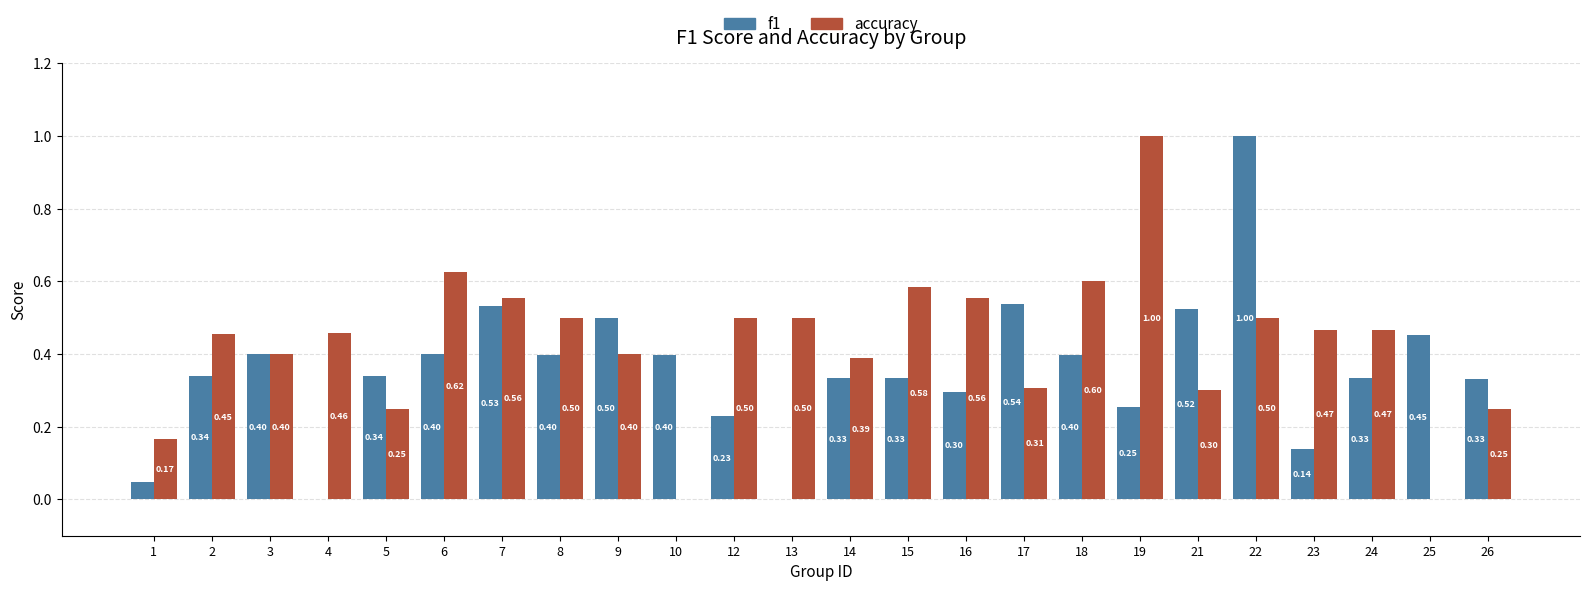

Which series changed the most between 14 and 19?

accuracy